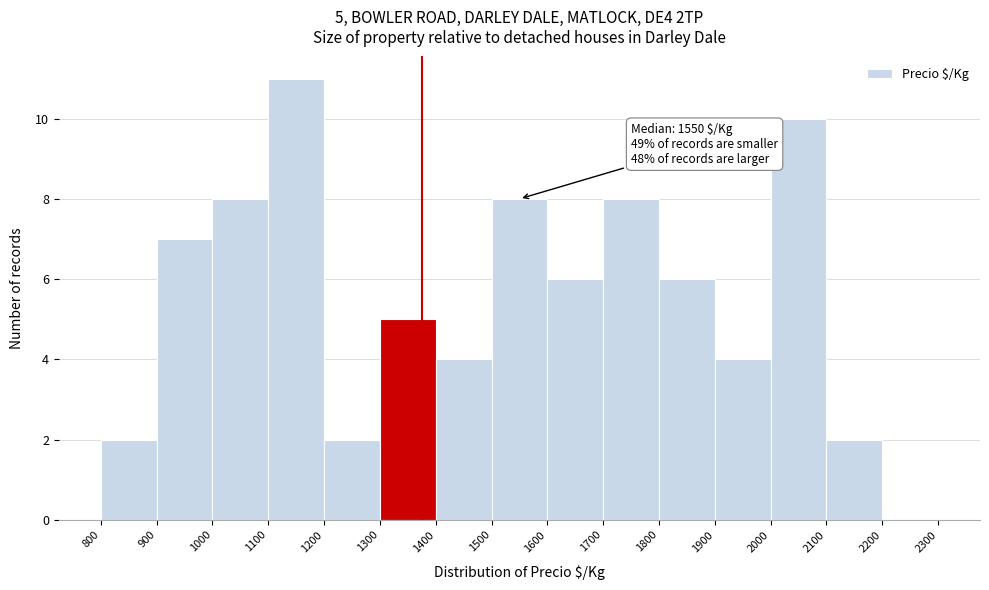

Which range on the x-axis has the tallest bar?

1100 to 1200